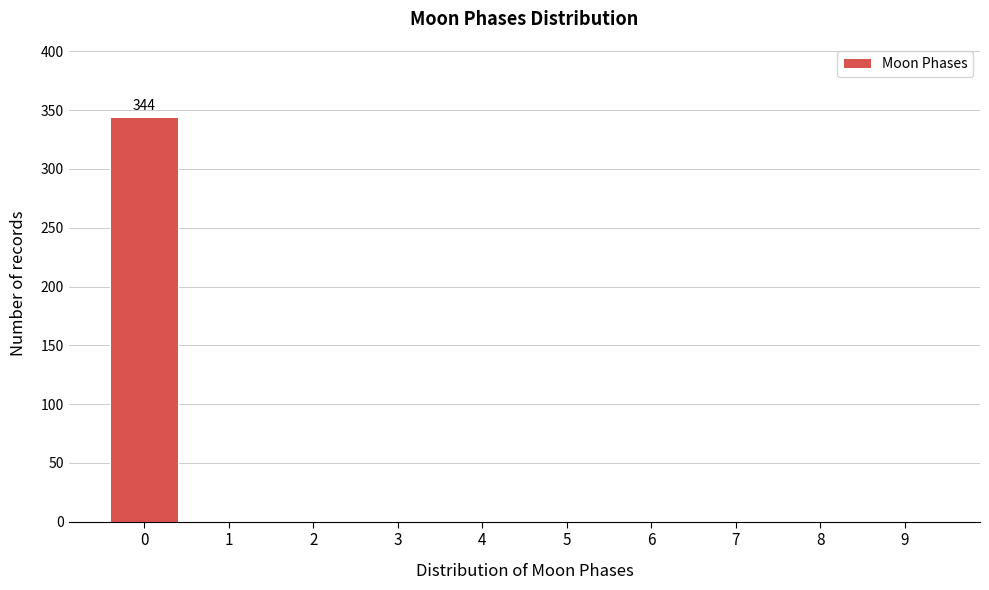

Over which range of the x-axis is the bar tallest?

-0.5 to 0.5